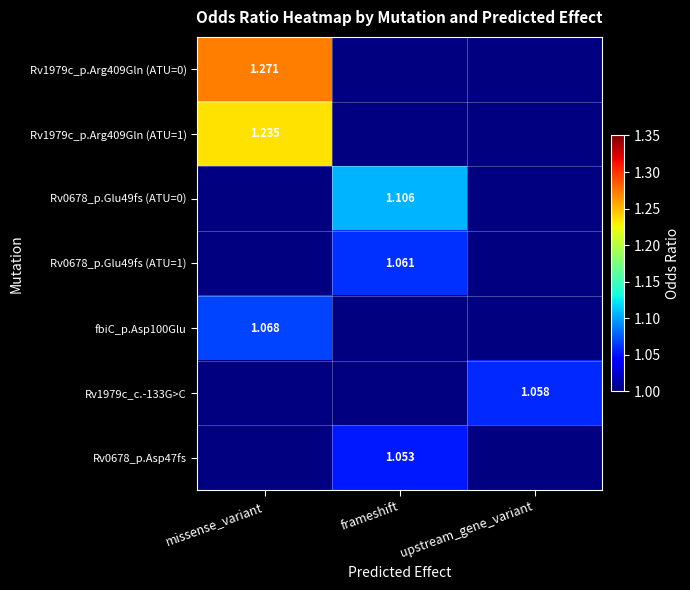

At which label does fbiC_p.Asp100Glu reach its peak?

missense_variant